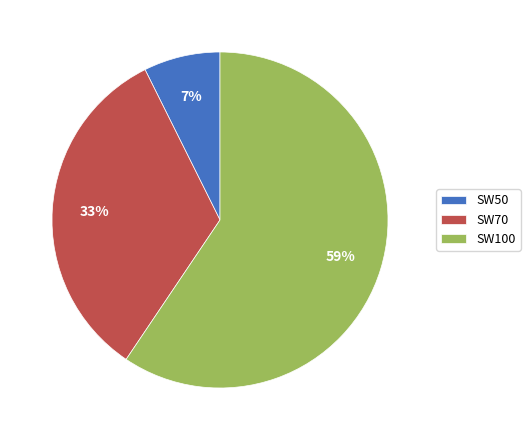

Does SW50 represent more than half of the total?

No